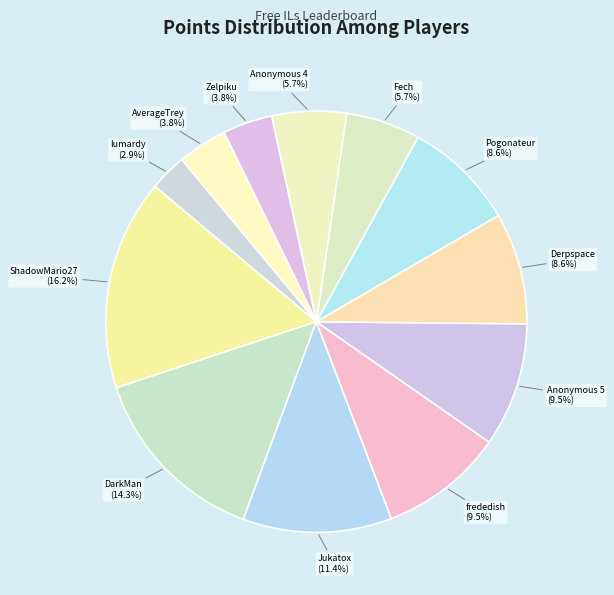

How many segments does this pie chart have?

12